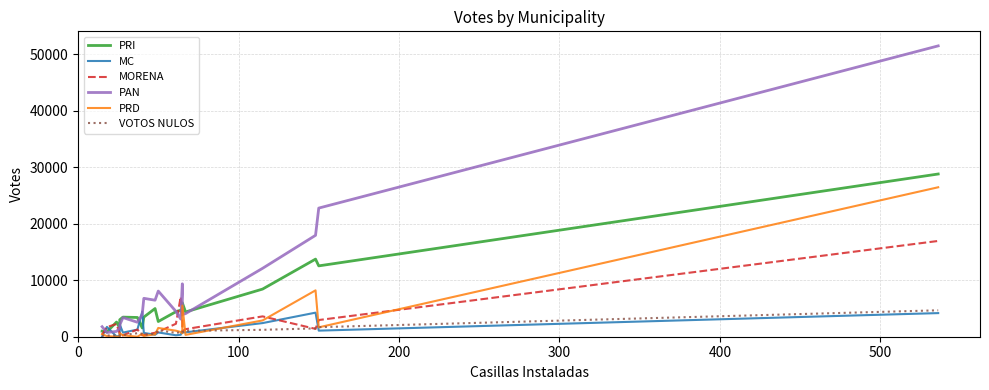

In MORENA, how many points are lower than both neighbors (excluding endpoints)?

4